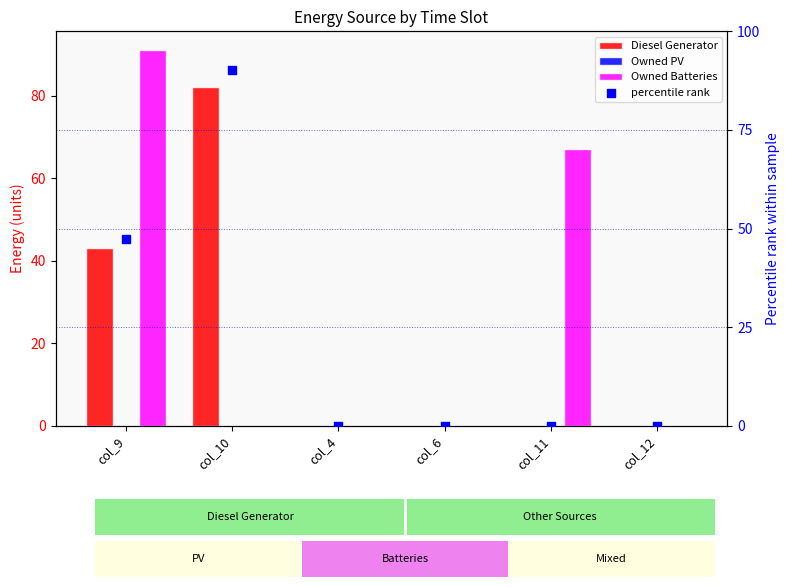

What are all the series names shown in the legend?

Diesel Generator, Owned PV, Owned Batteries, percentile rank